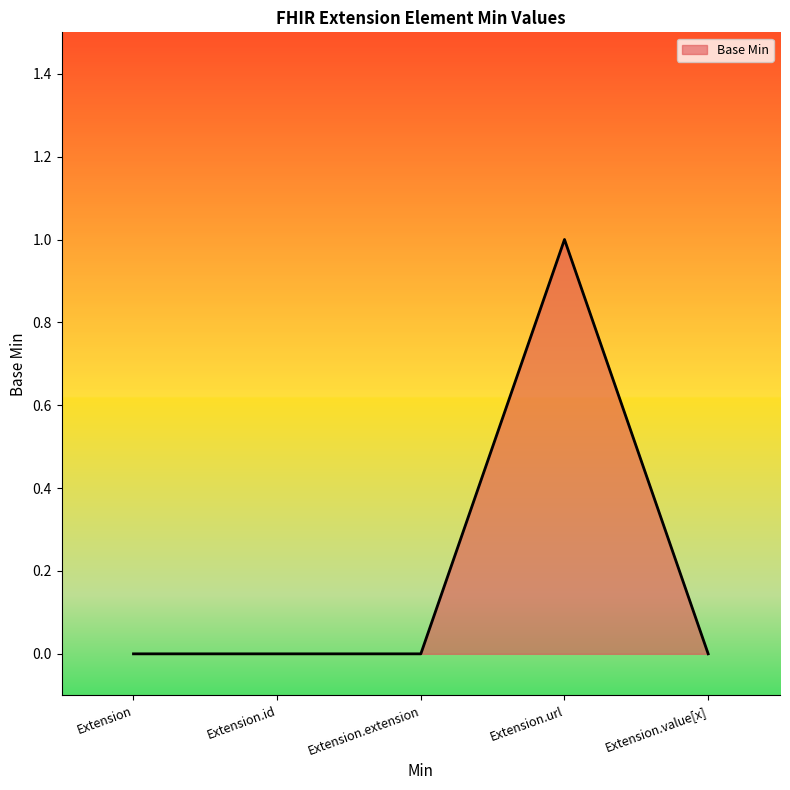

How many lines are shown in the chart?

1